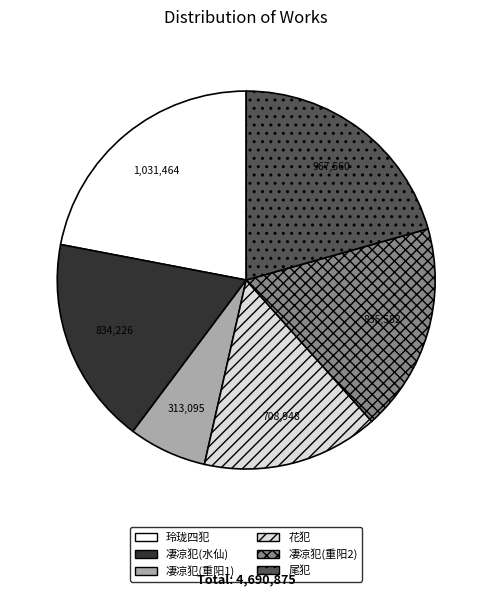

Is it true that 凄凉犯(水仙) is 18% of the pie?

True